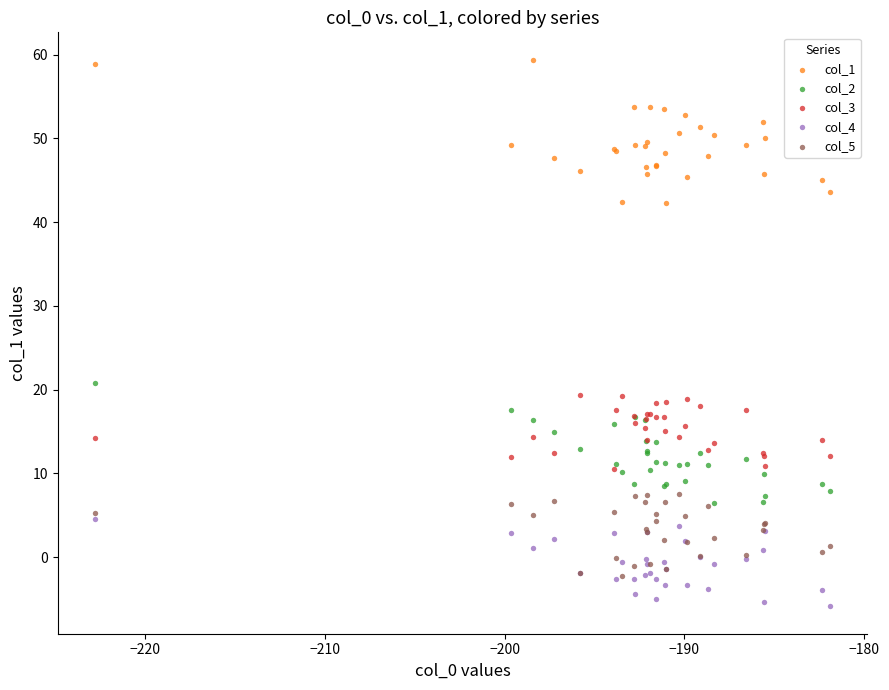

Across all series, what Y value is closest to 26?

20.8